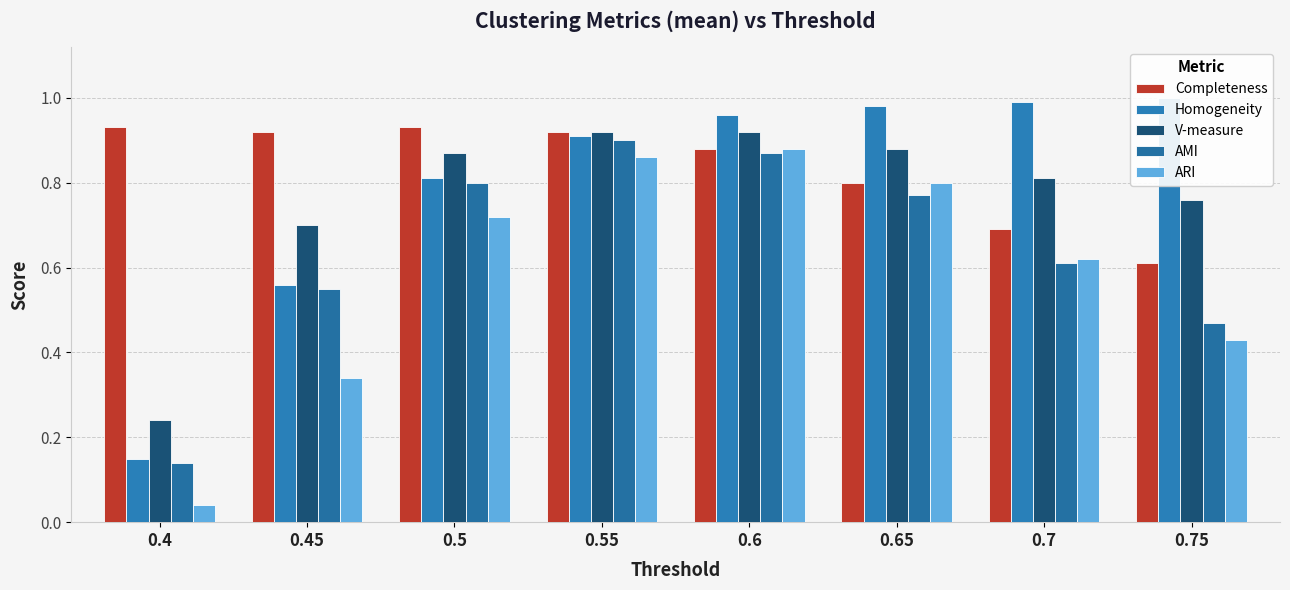

Does the chart contain stacked bars?

No